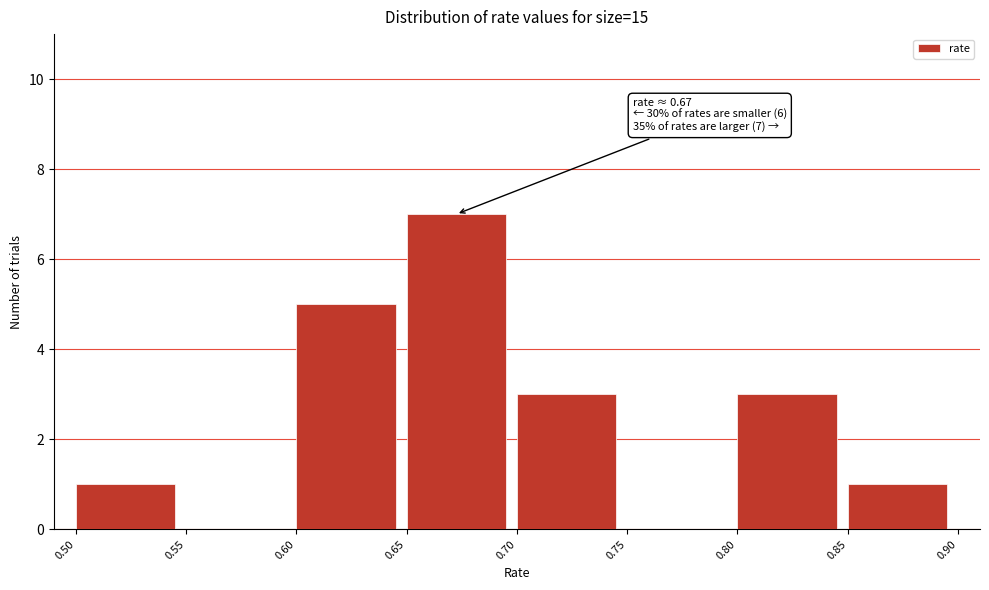

Over which range of the x-axis is the bar tallest?

0.65 to 0.70